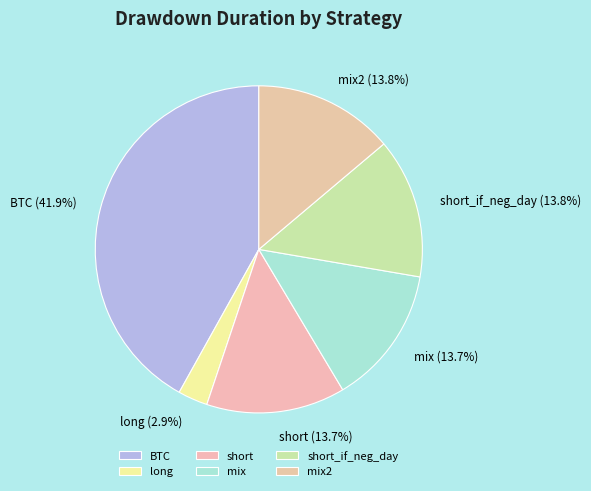

Which category has the biggest portion of the pie?

BTC